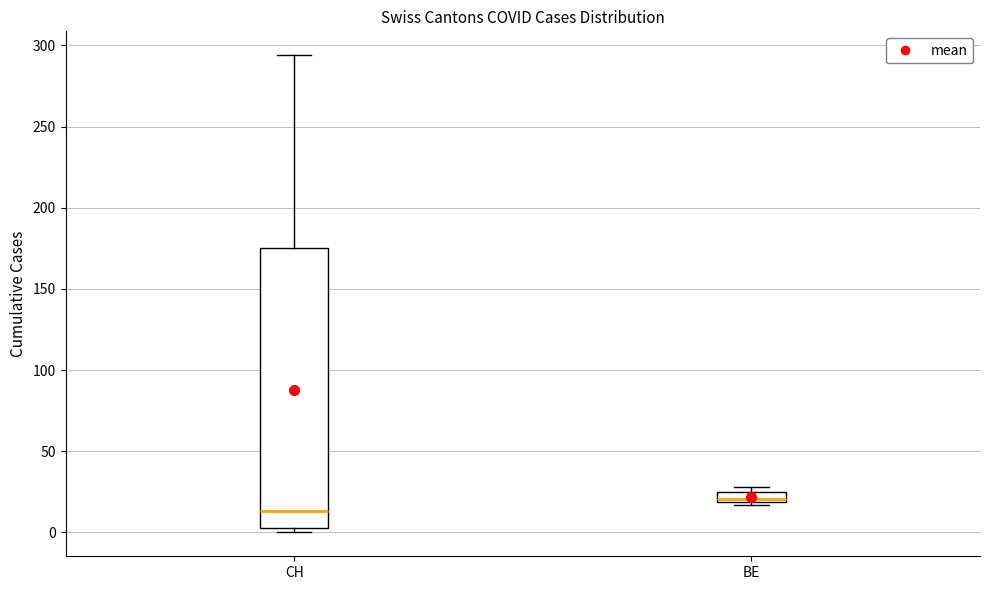

Which box has the lowest median line?

CH